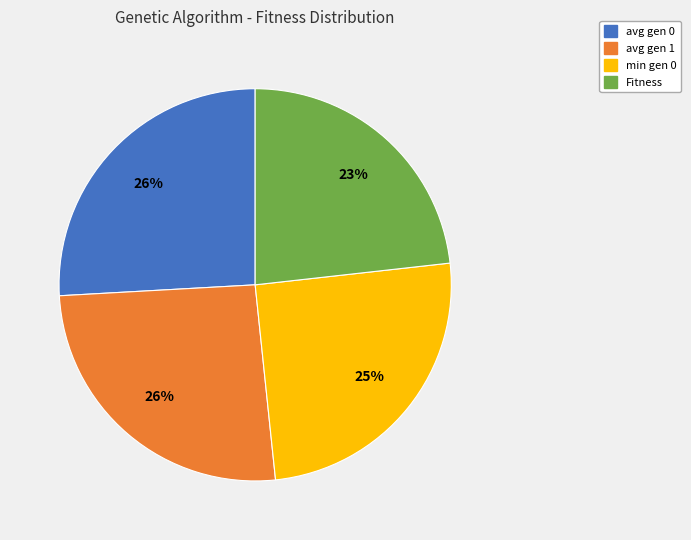

The Fitness slice represents 23% of the pie. True or false?

True